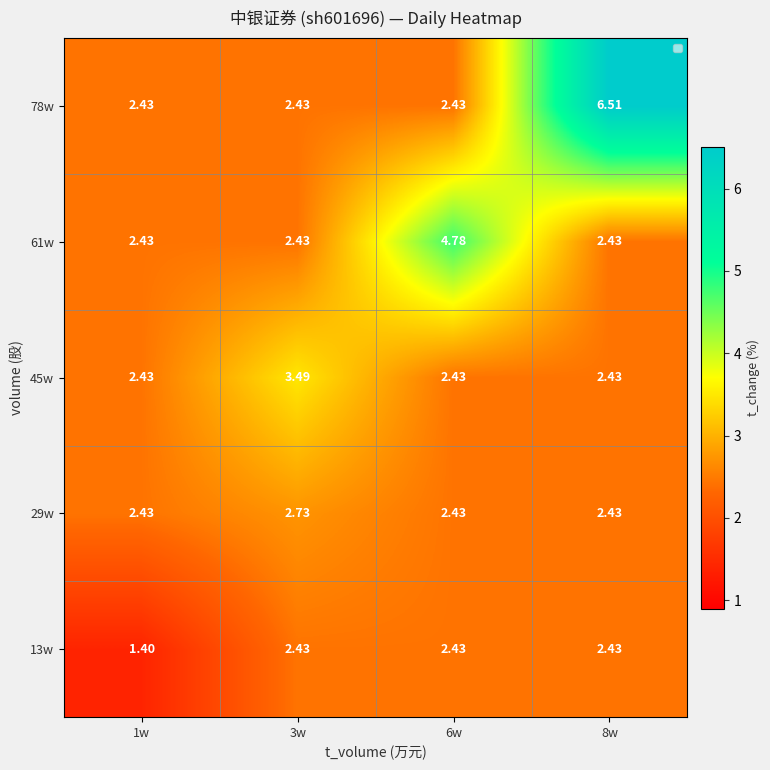

Which series has the widest spread of values?

78w